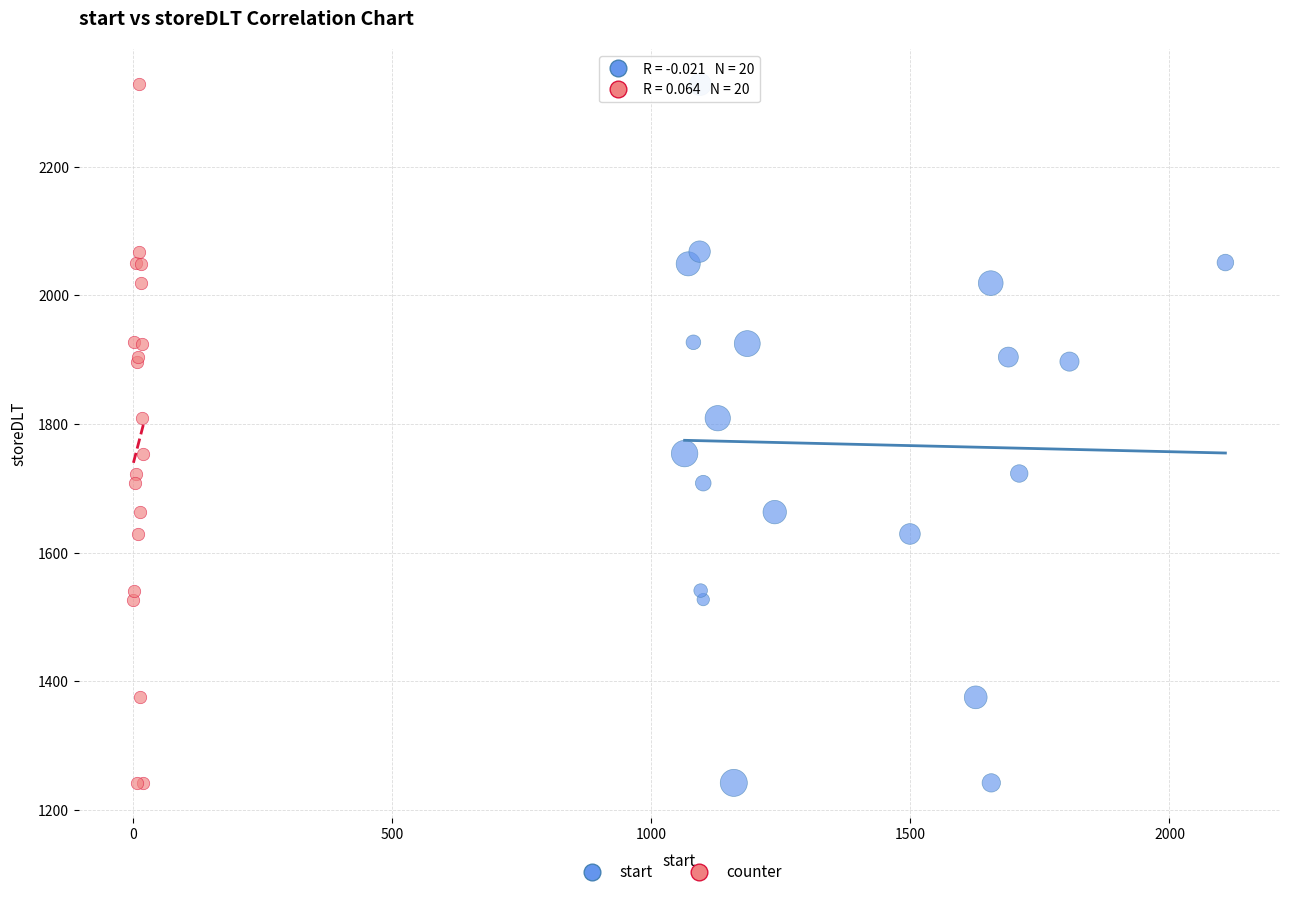

What are all the series names shown in the legend?

start, counter